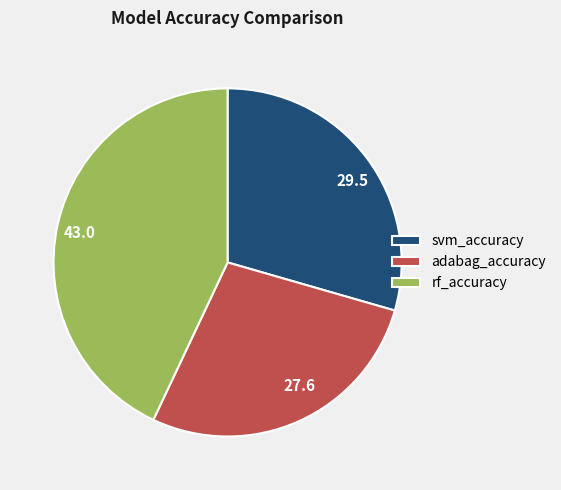

Is there any slice that represents more than half of the pie?

No